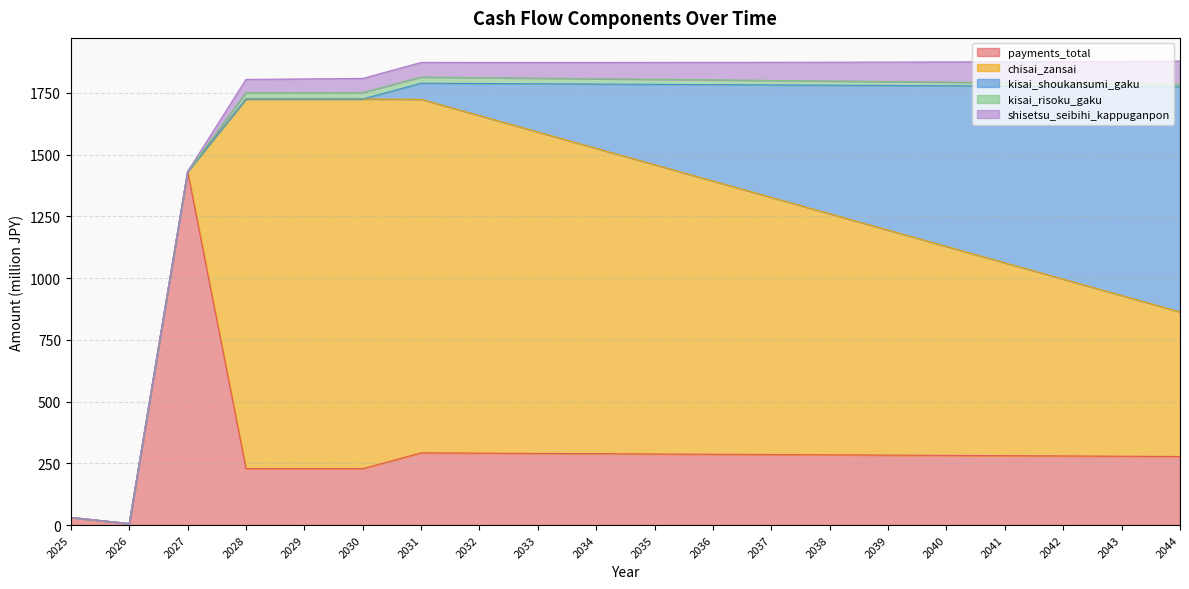

After their last crossing, which series has the higher values: kisai_risoku_gaku or kisai_shoukansumi_gaku?

kisai_shoukansumi_gaku